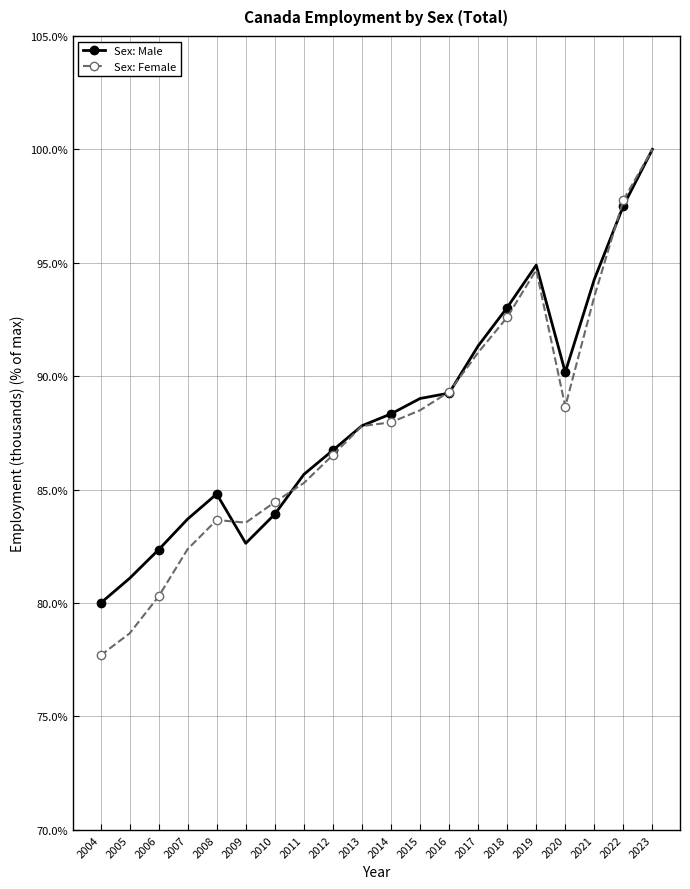

Which series has the widest spread of values?

Sex: Female